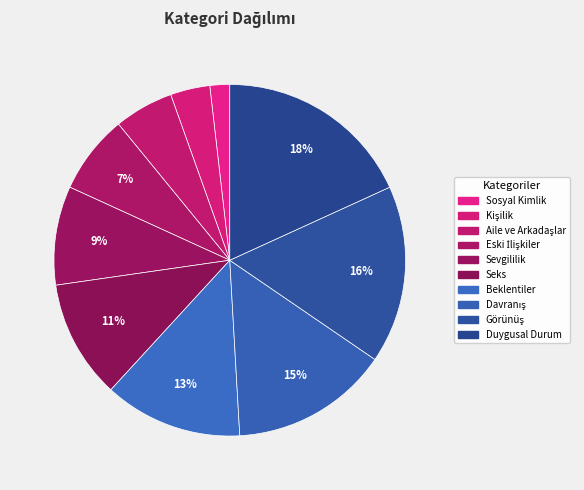

Does any single category account for the majority?

No